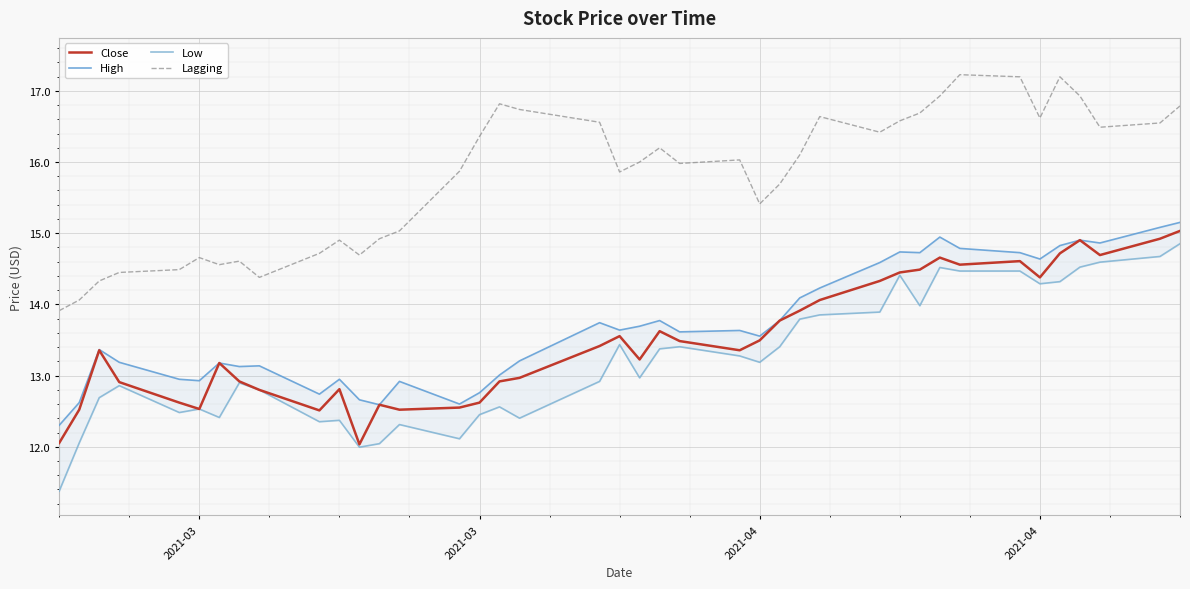

In Low, how many points are higher than both neighbors (excluding endpoints)?

10